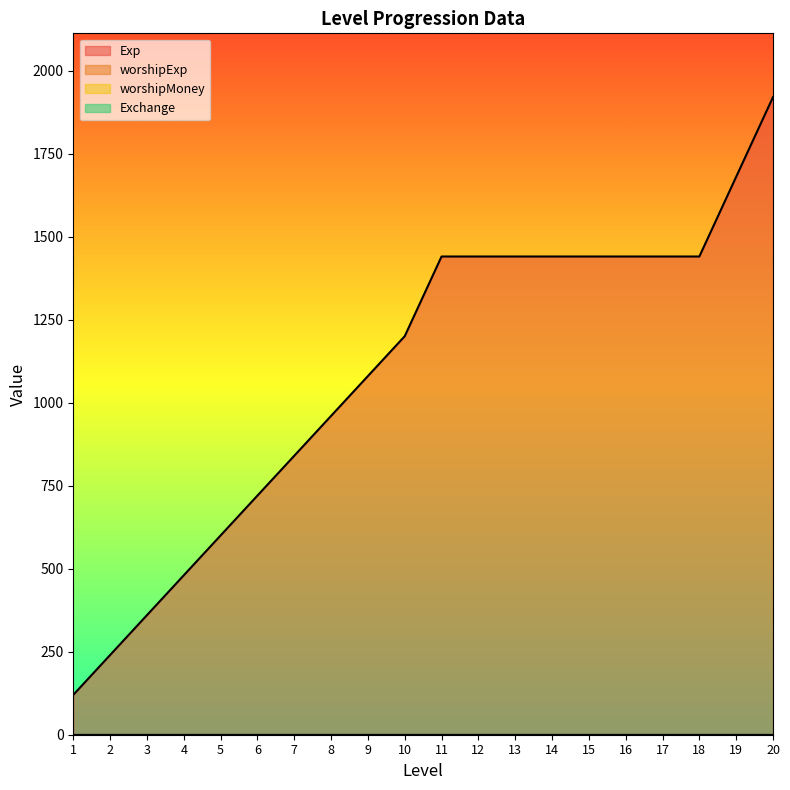

What is the spread (max minus min) of values at 11?

1440